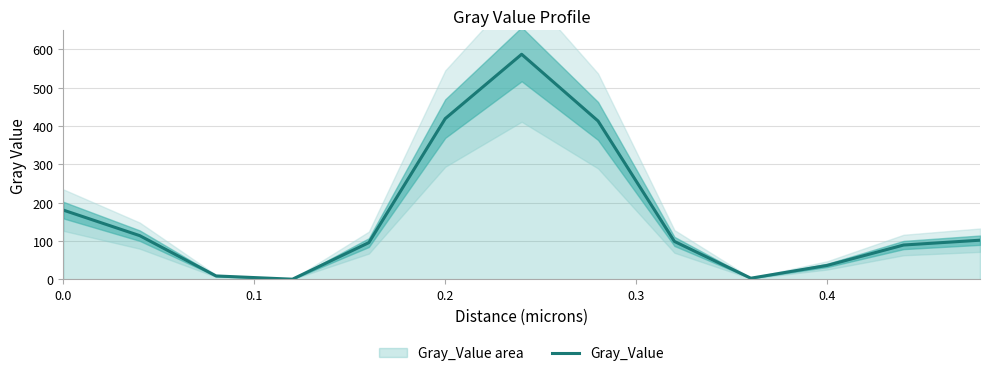

The value of Gray_Value at 0.0 is 180.5. True or false?

True